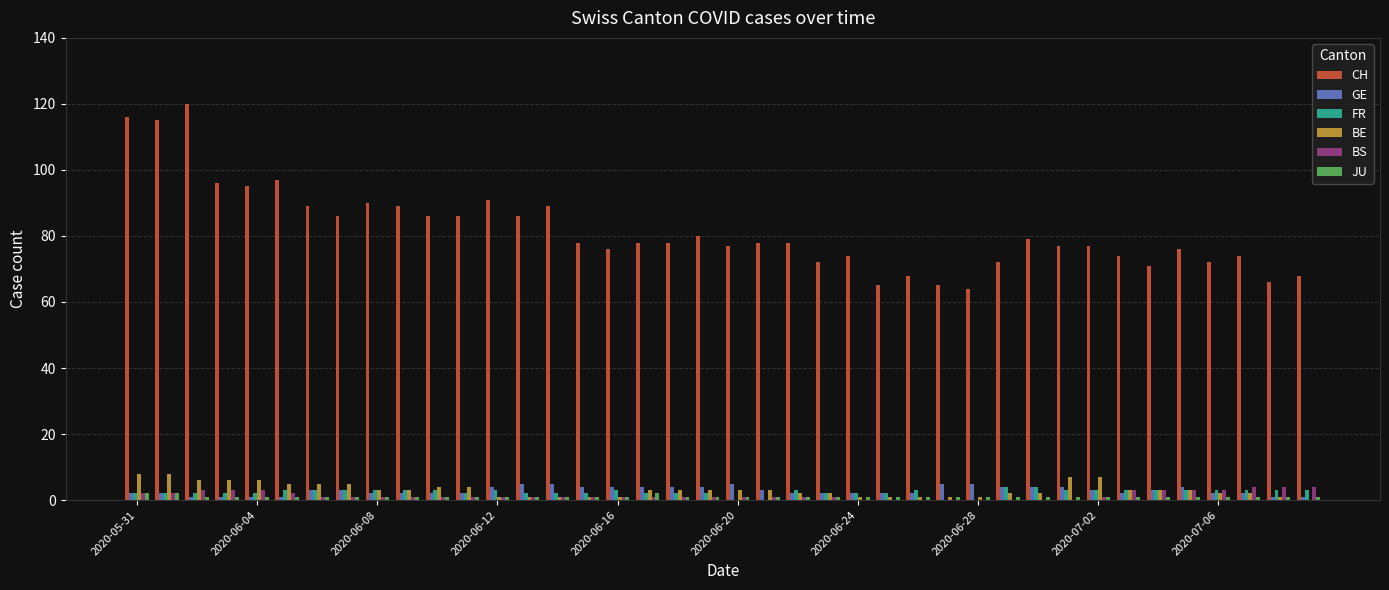

What is the maximum value shown in the chart?

120